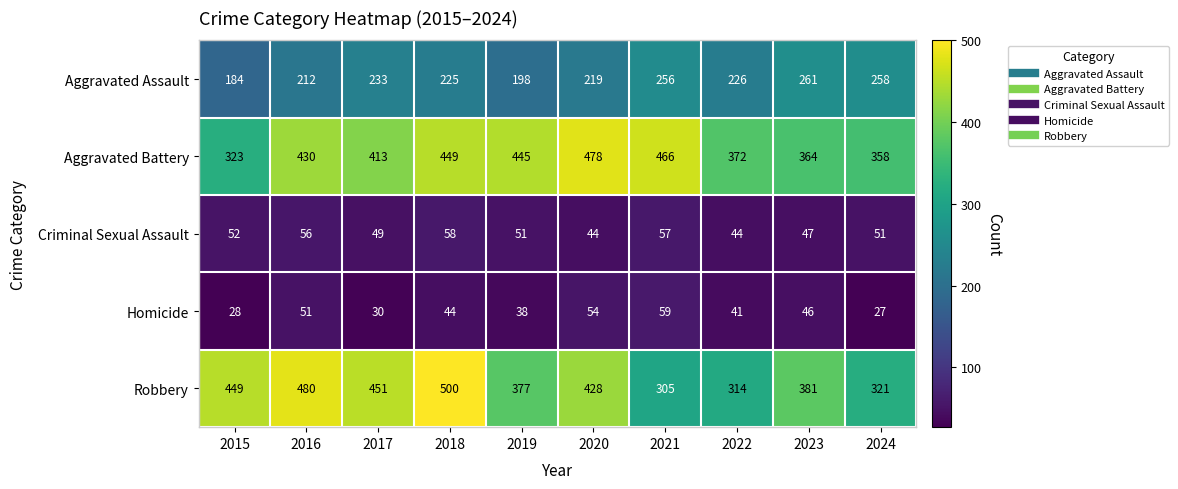

How many categories are shown in the chart?

10